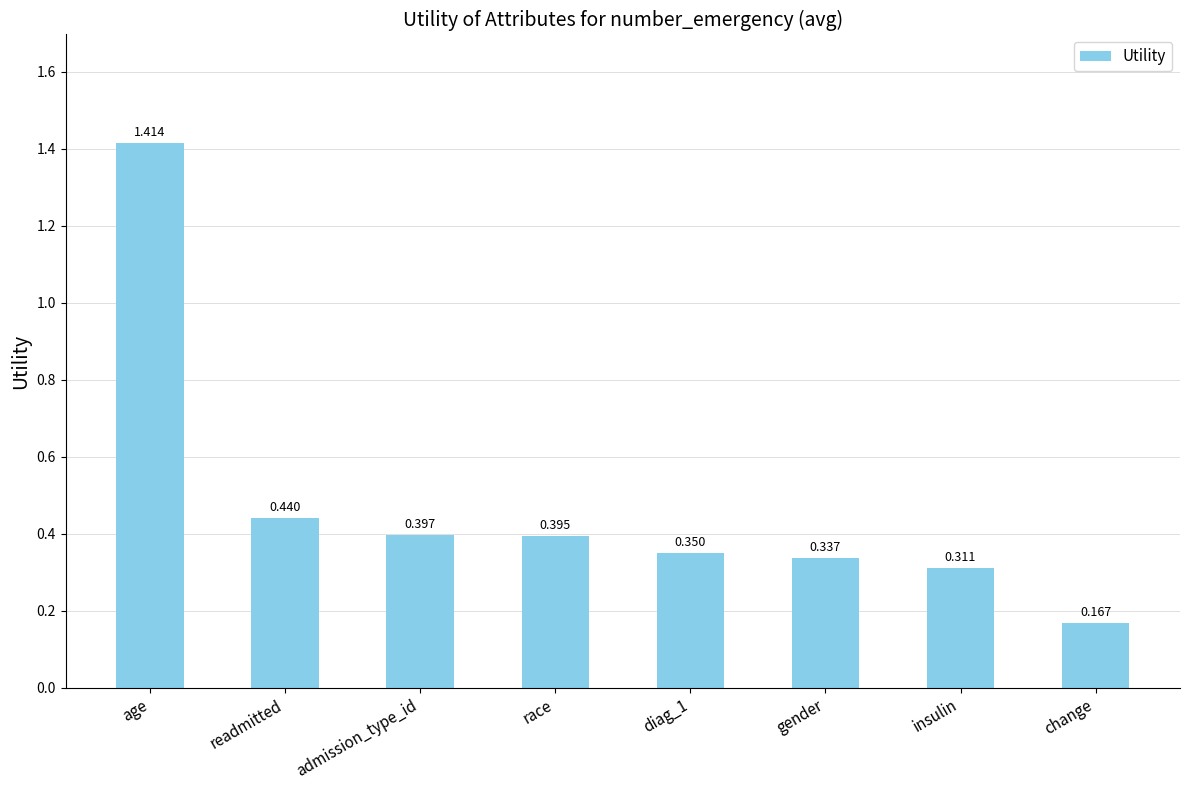

List the labels in order of value, largest first.

age, readmitted, admission_type_id, race, diag_1, gender, insulin, change